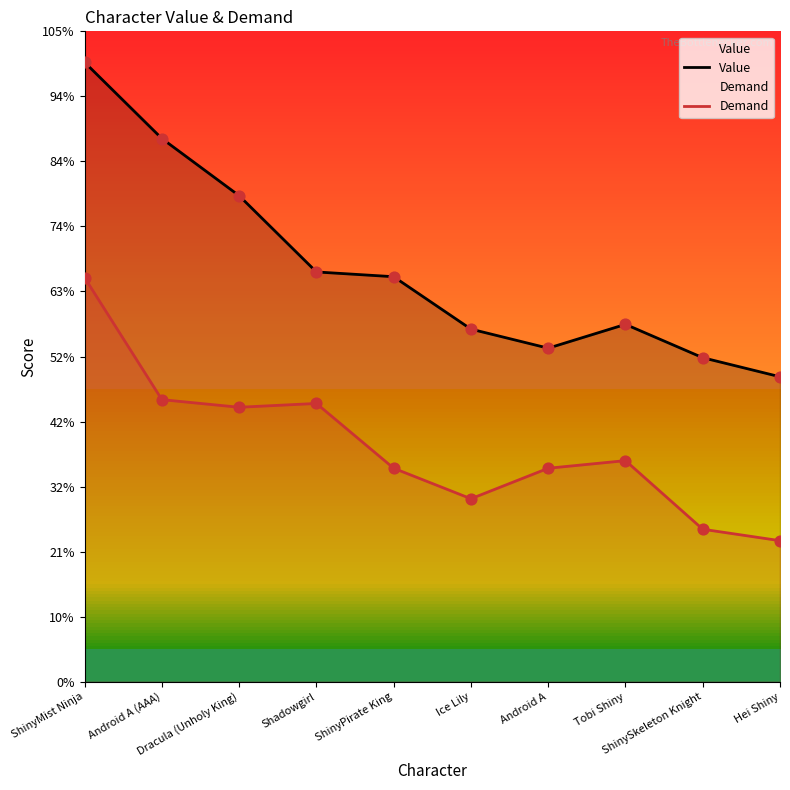

At which category is the sum across all series the highest?

ShinyMist Ninja